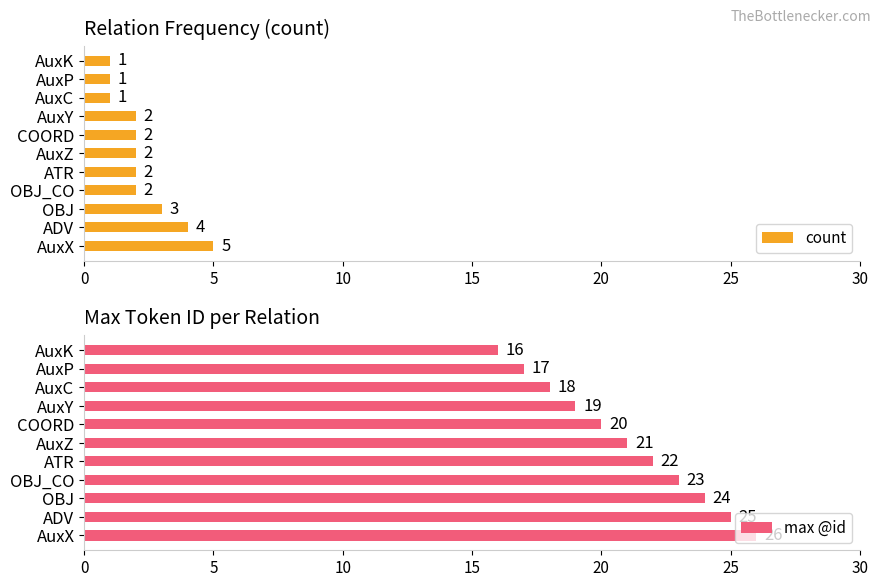

The count series shows 2 at COORD. True or false?

True